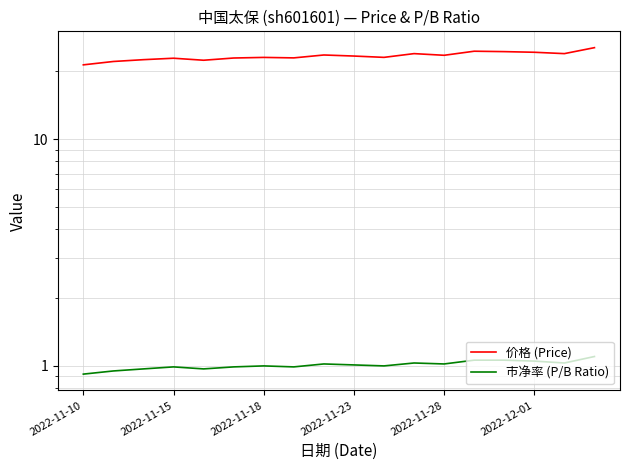

Which label corresponds to the smallest value in the chart?

2022-11-10